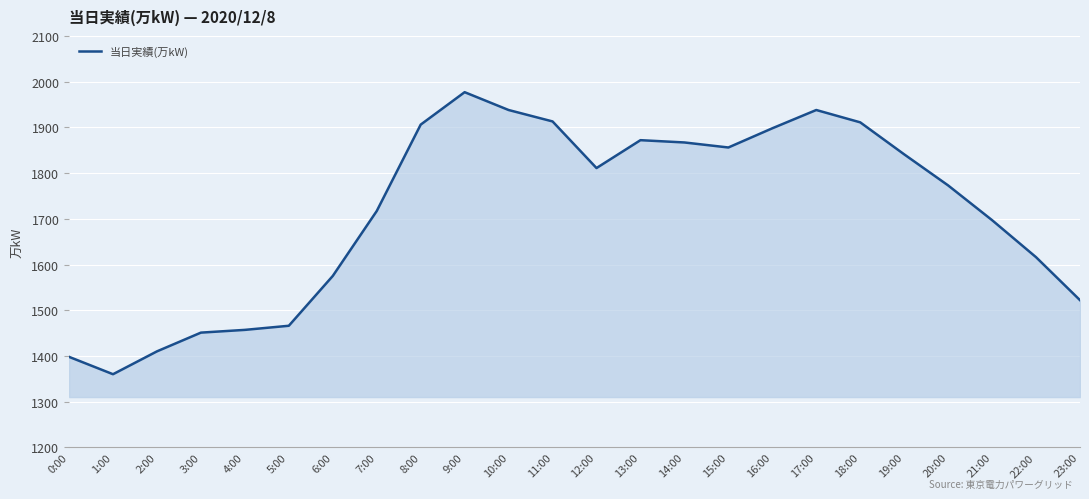

What position from the right is 2:00?

22